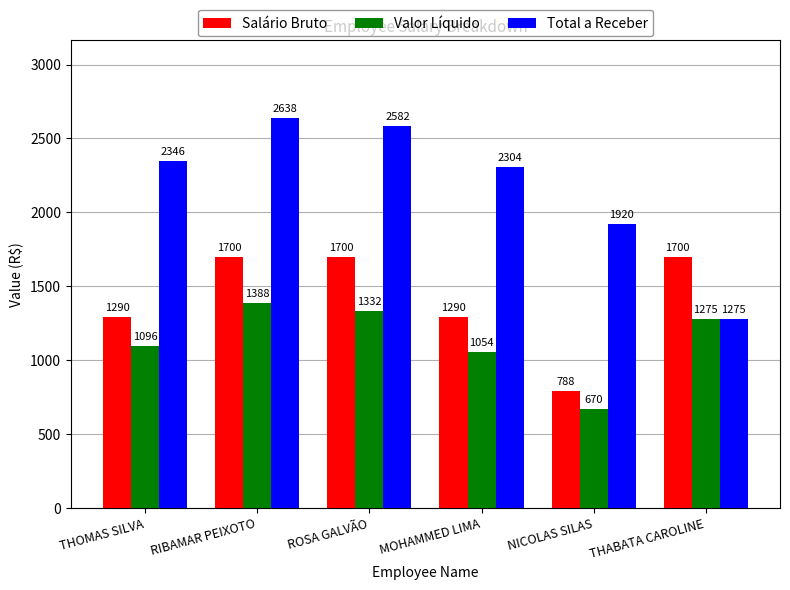

At which category is the sum across all series the highest?

RIBAMAR PEIXOTO